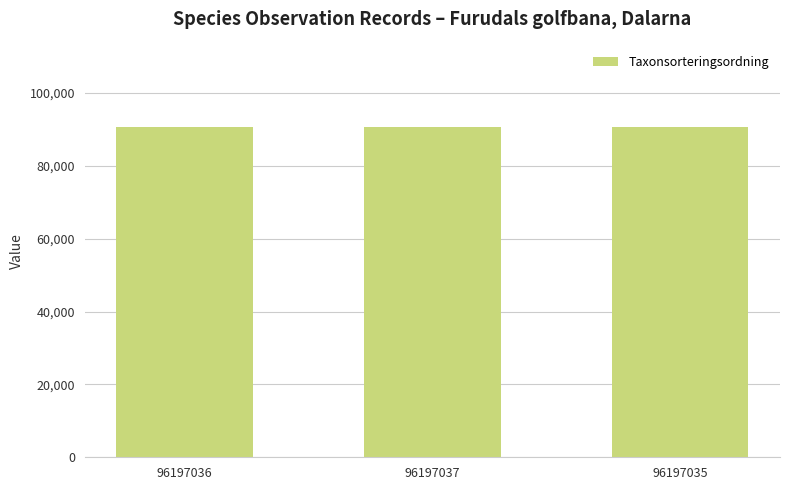

What is the average value?

90670